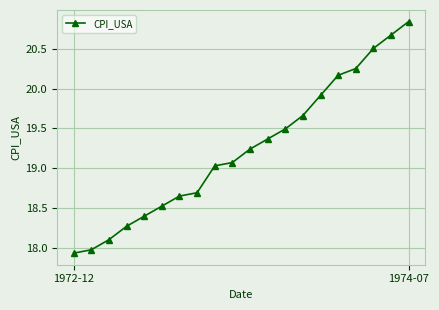

How many distinct data groups are displayed?

1